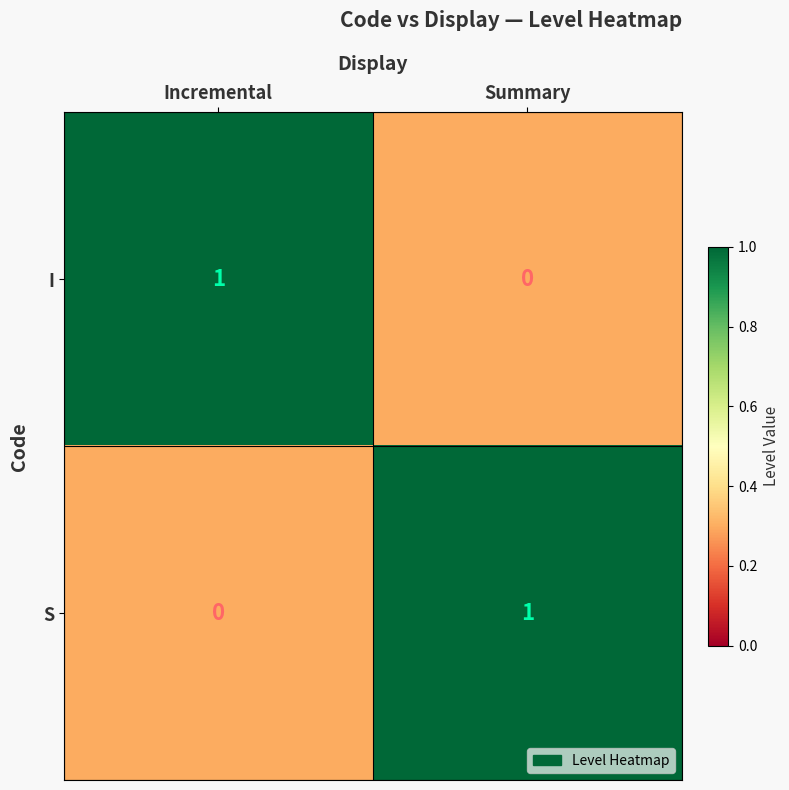

Is it true that S equals 1 at Summary?

True